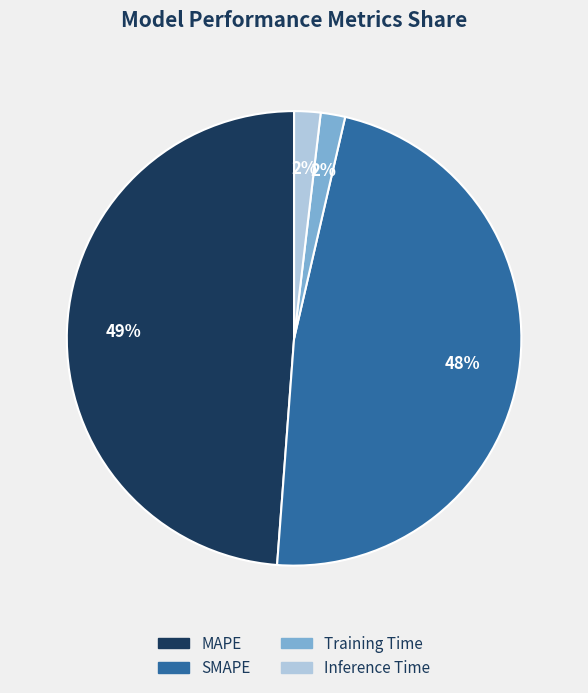

Which has a higher value, SMAPE or MAPE?

MAPE